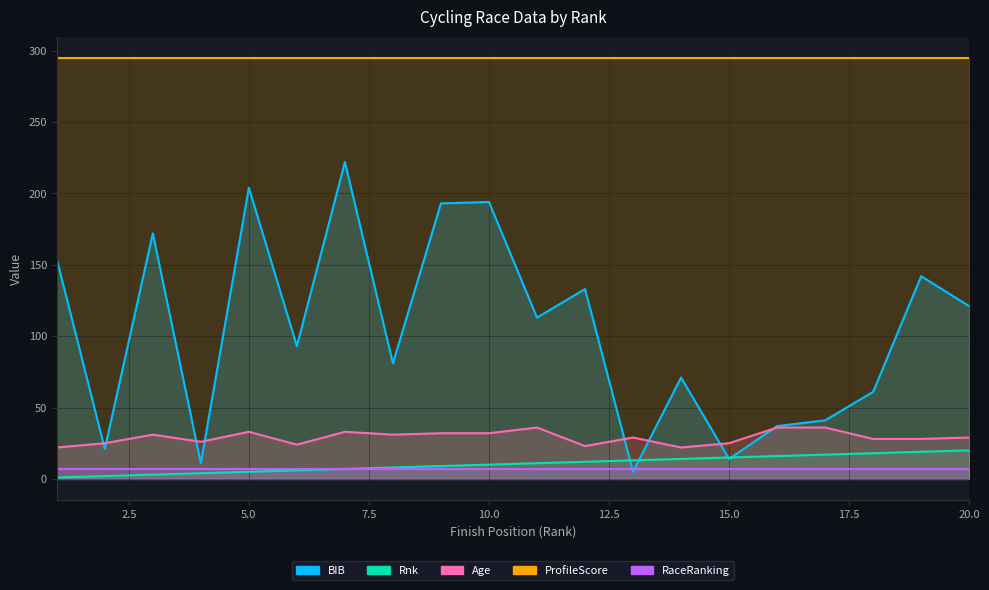

True or false: BIB has a value of 42 at 10.

False